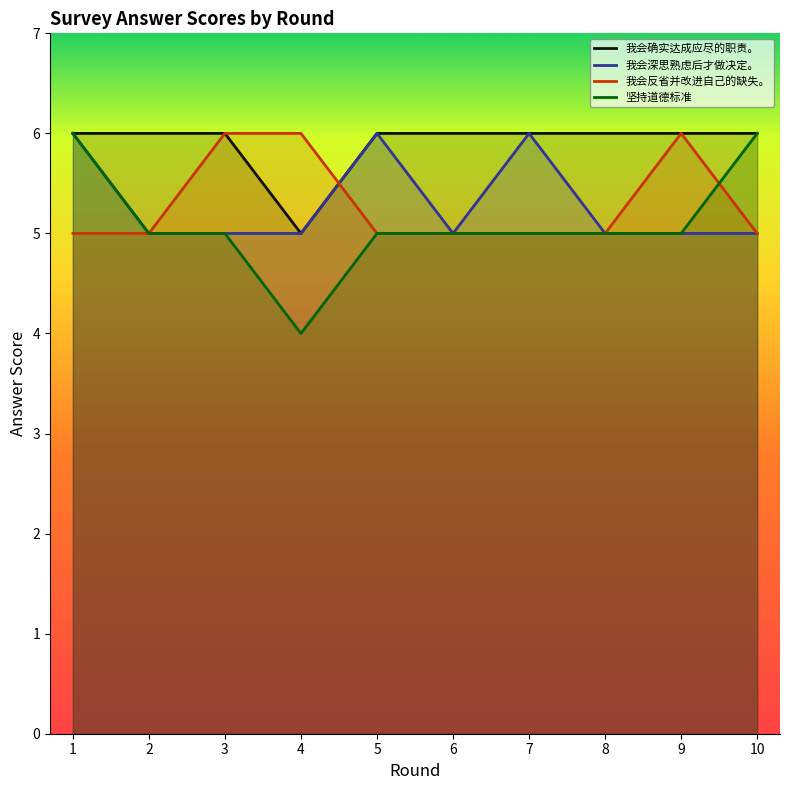

What is the value of the 坚持道德标准 point at the 3rd from the left?

5